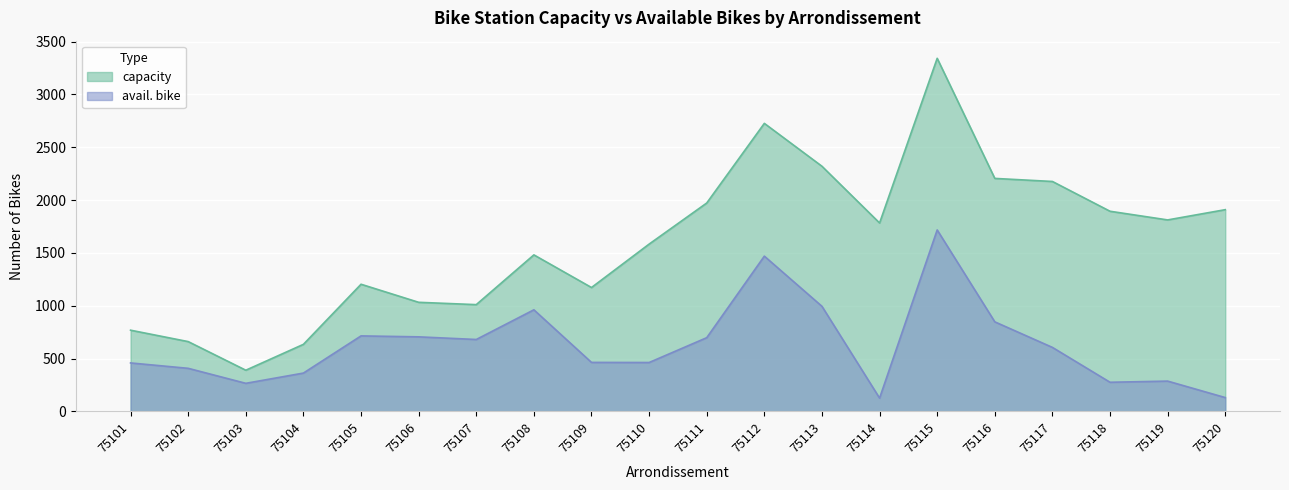

What is the smallest value displayed?

125